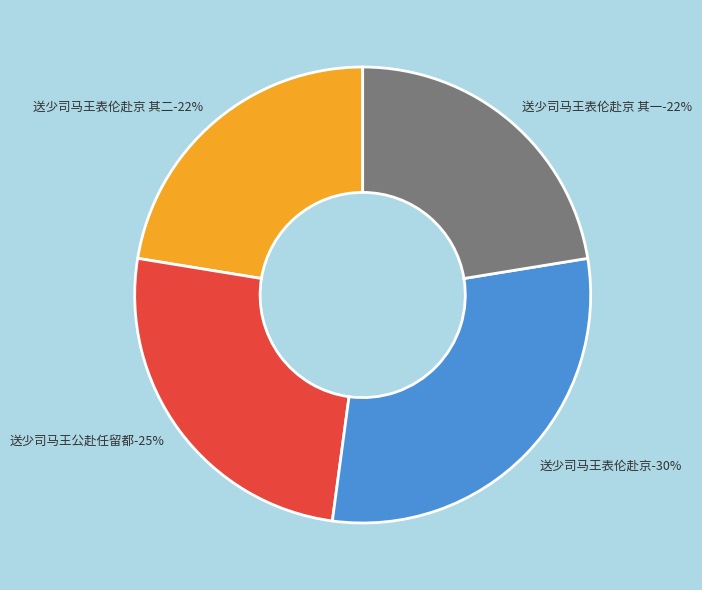

How many slices are in this pie chart?

4